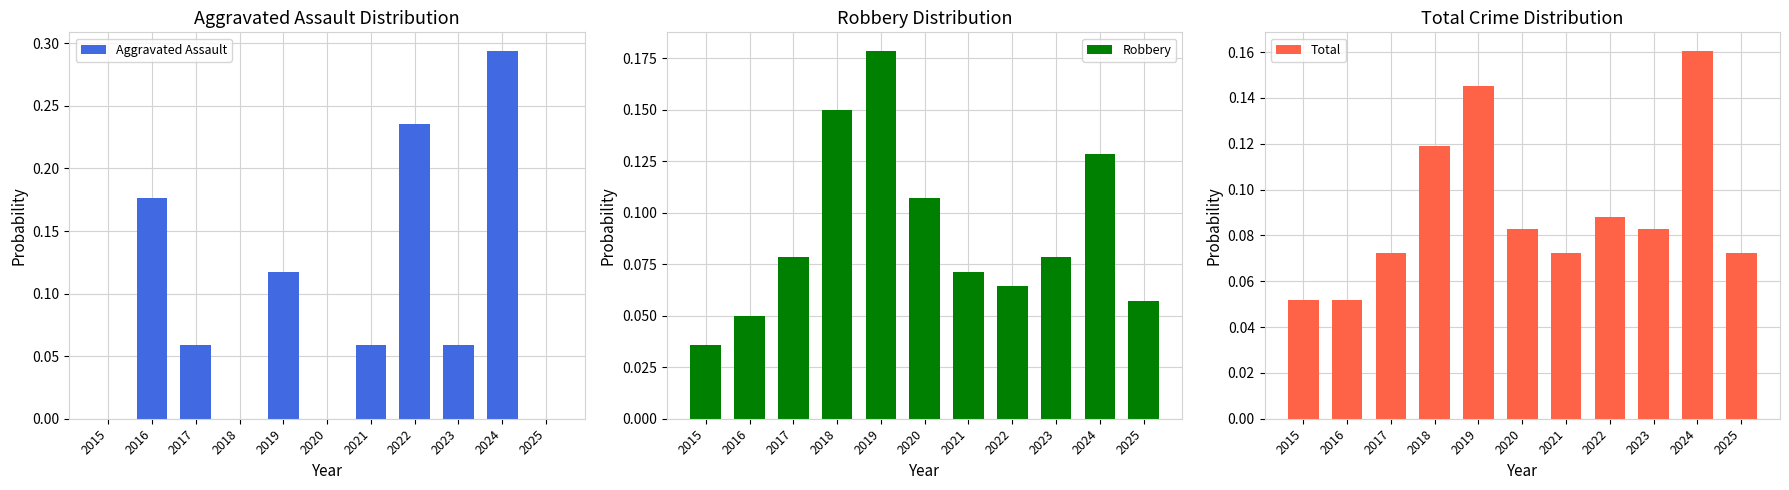

Which has a higher value, 2021 or 2019?

2019